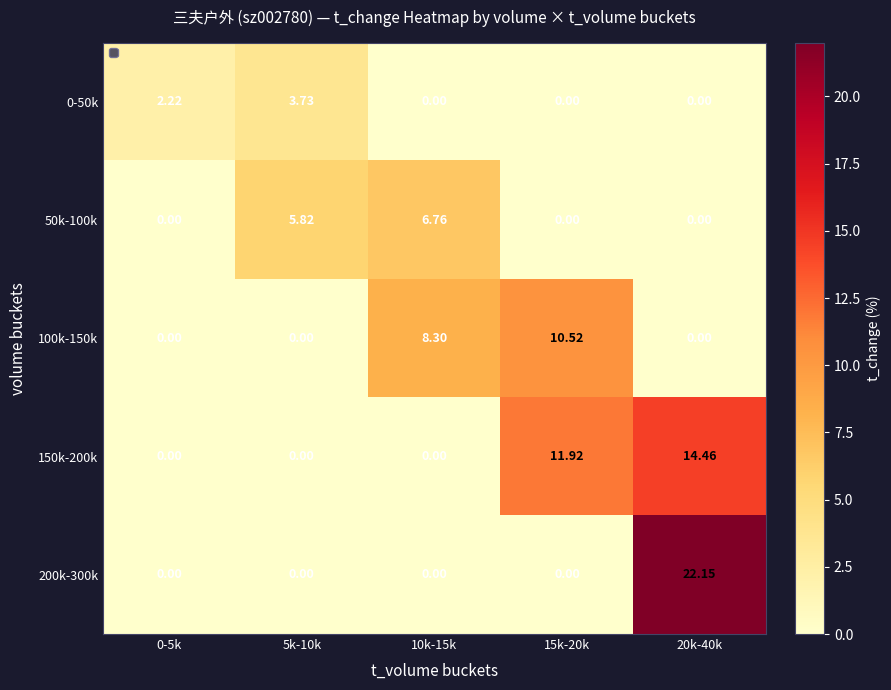

What is the sum of all 50k-100k values?

12.6